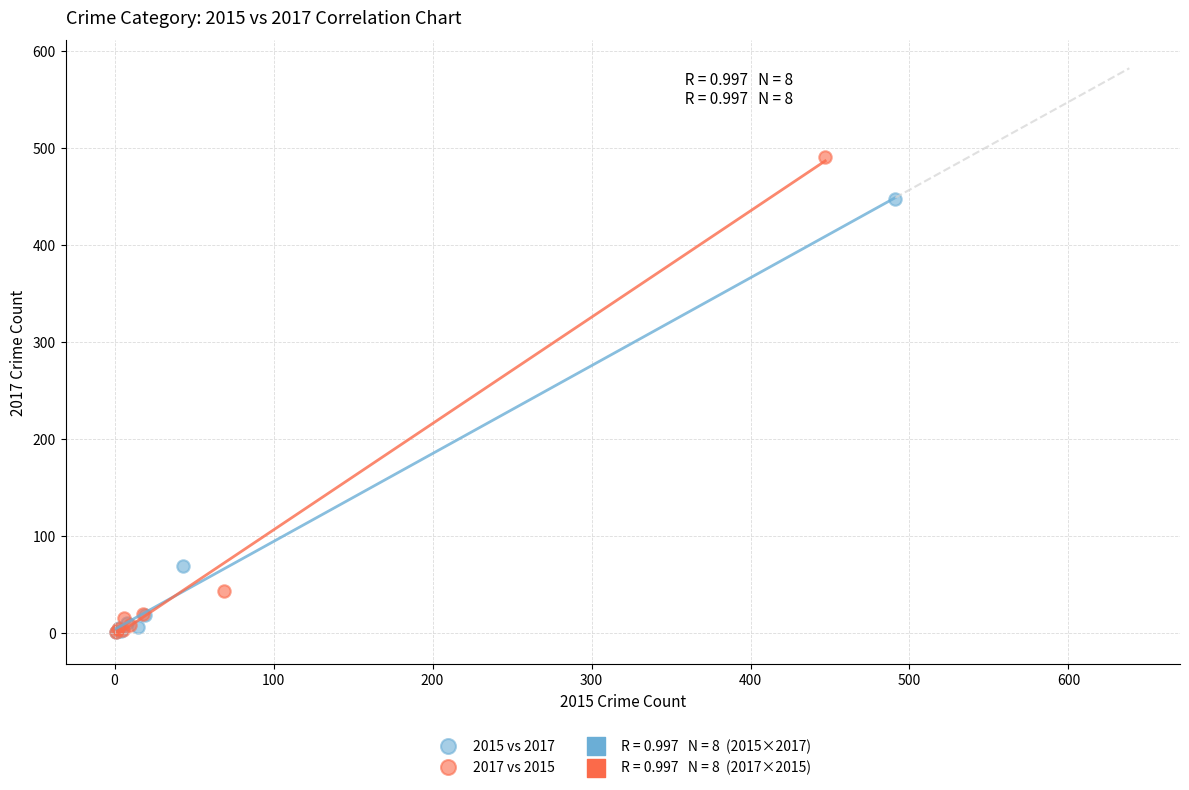

Which series reaches the maximum Y coordinate?

2017 vs 2015